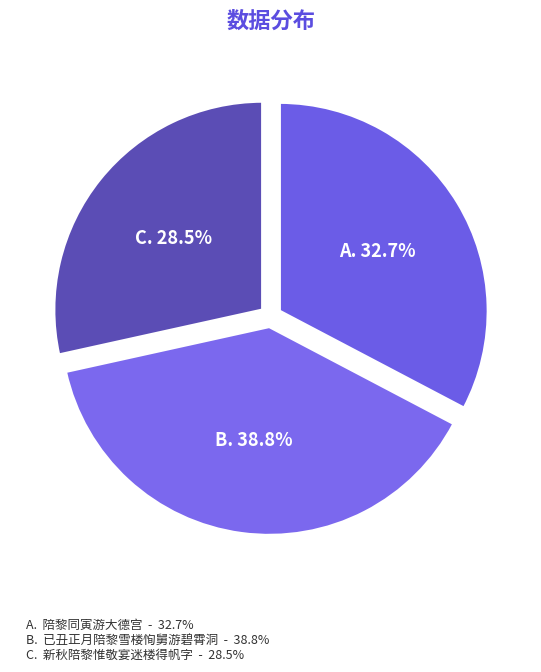

Count the number of slices in the pie.

3